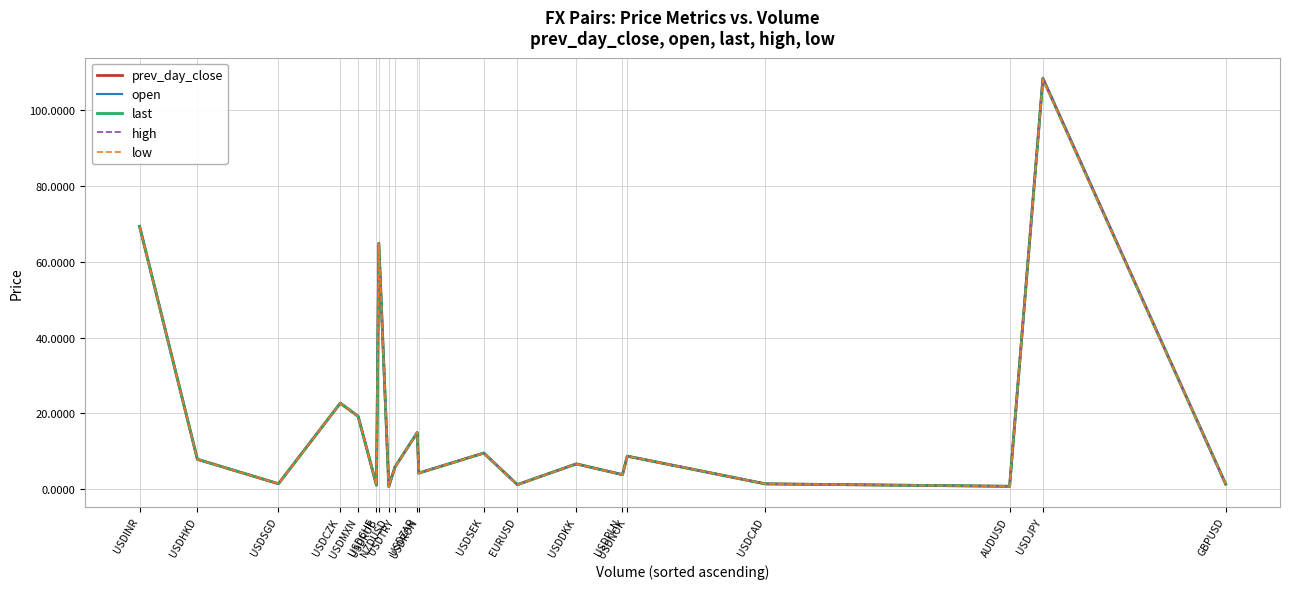

What is the maximum value for low?

108.2